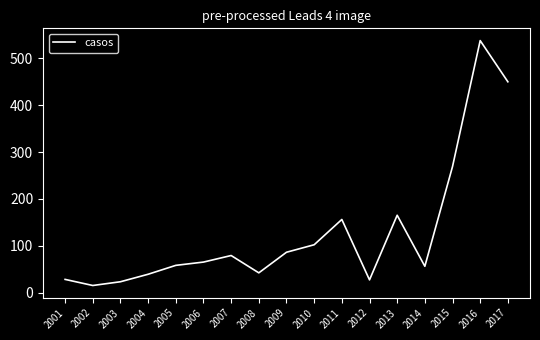

Is this an area chart (filled region under the line)?

No